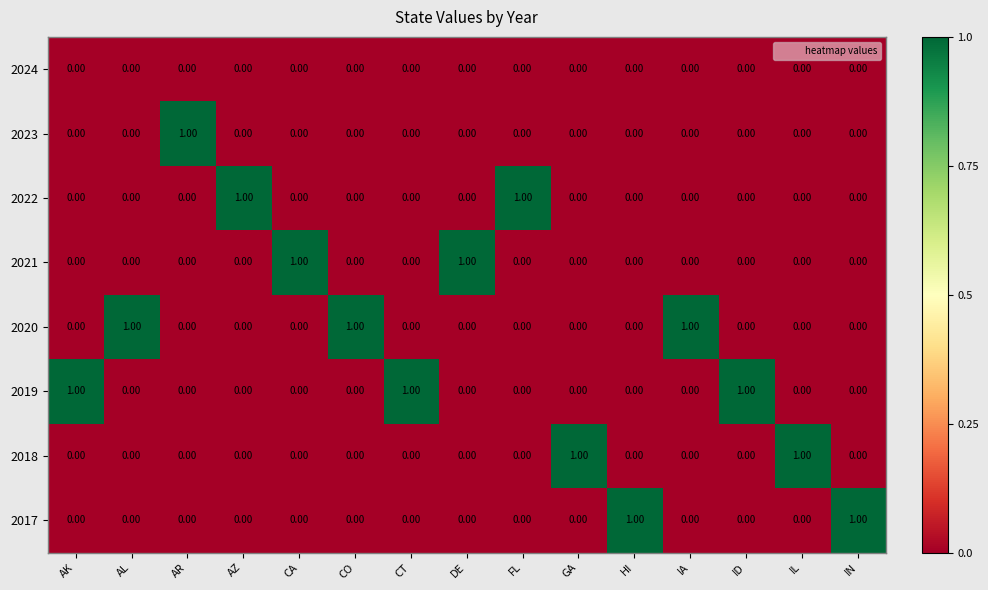

At which label does 2023 reach its peak?

AR